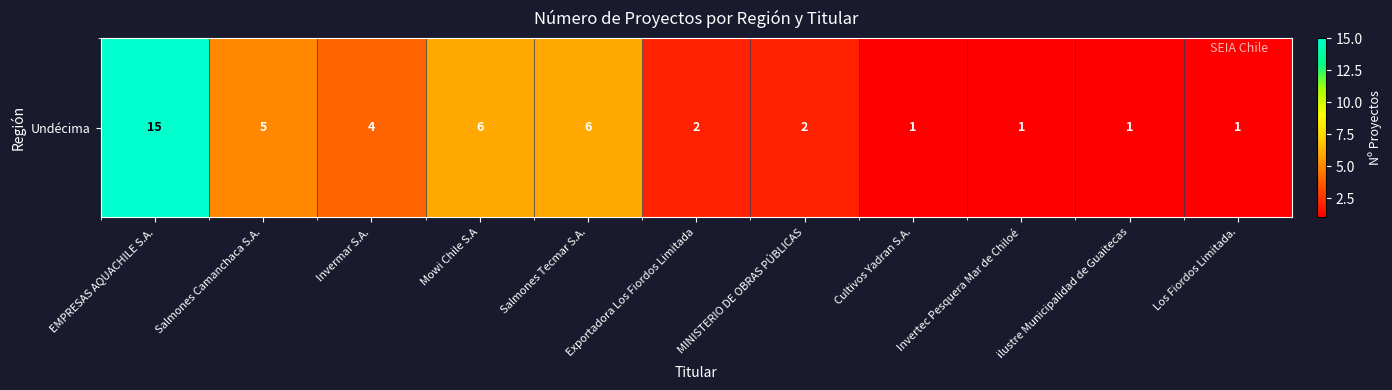

Reading left to right, list all the values displayed in this chart.

EMPRESAS AQUACHILE S.A.=15	Salmones Camanchaca S.A.=5	Invermar S.A.=4	Mowi Chile S.A=6	Salmones Tecmar S.A.=6	Exportadora Los Fiordos Limitada=2	MINISTERIO DE OBRAS PÚBLICAS=2	Cultivos Yadran S.A.=1	Invertec Pesquera Mar de Chiloé=1	ilustre Municipalidad de Guaitecas=1	Los Fiordos Limitada.=1